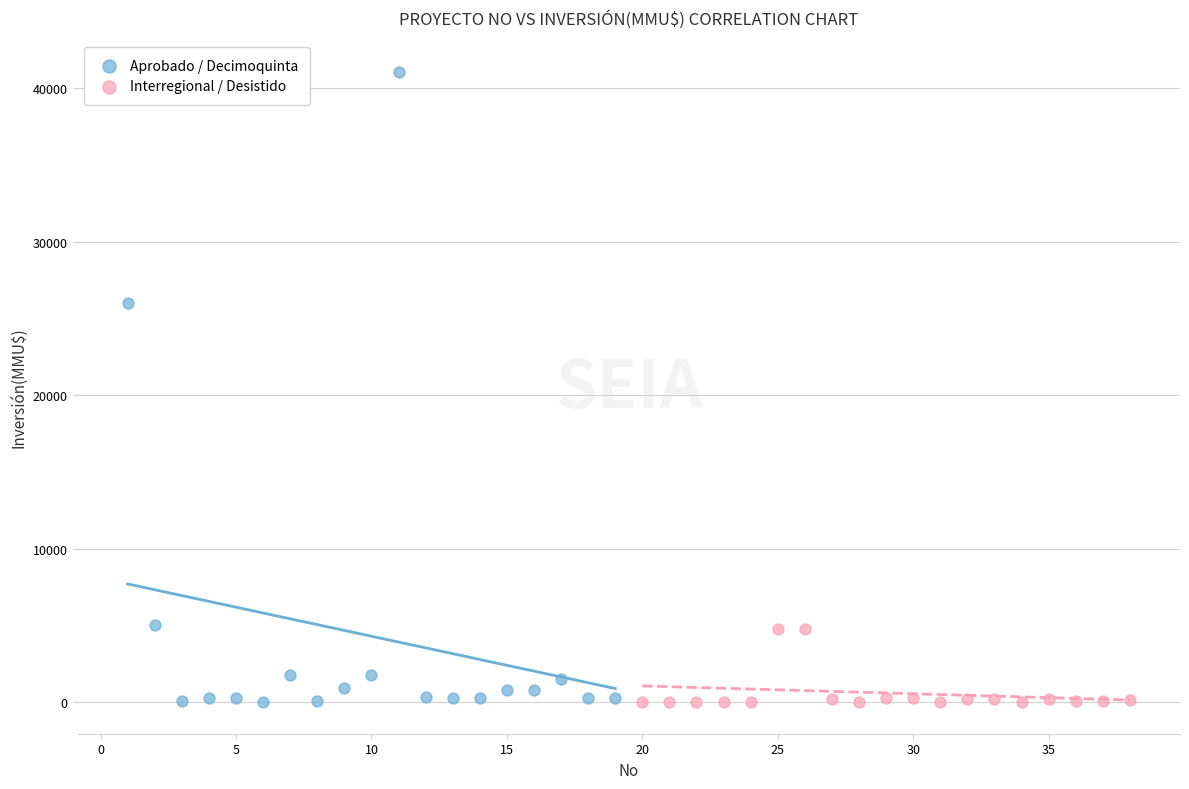

Which series reaches the maximum Y coordinate?

Aprobado / Decimoquinta